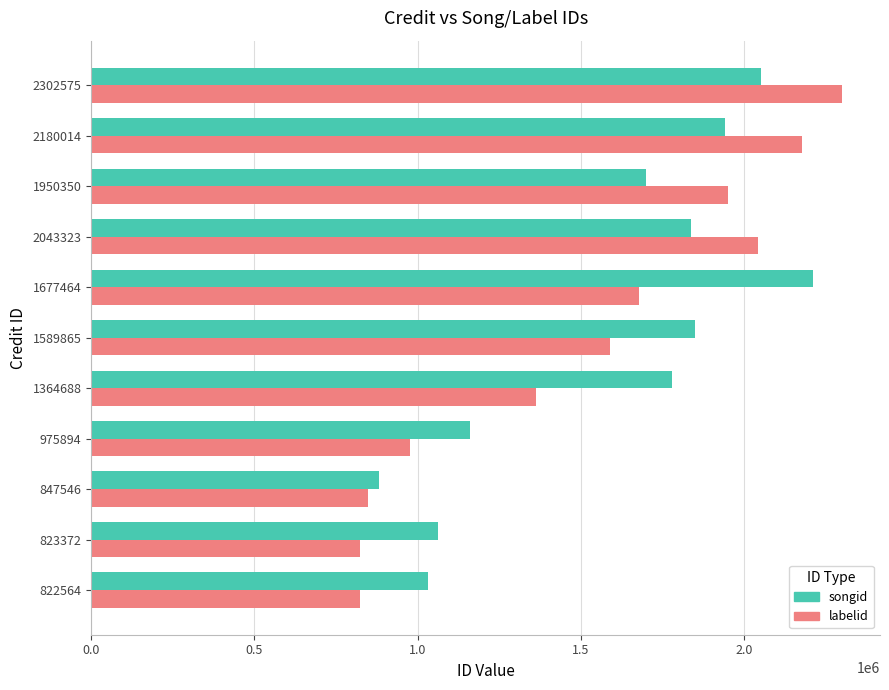

The songid series shows 1160488 at 975894. True or false?

True